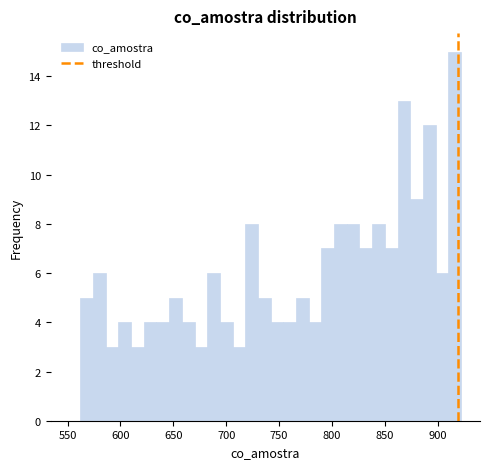

Read against the x-axis, roughly where is the centre of the tallest bar?

915